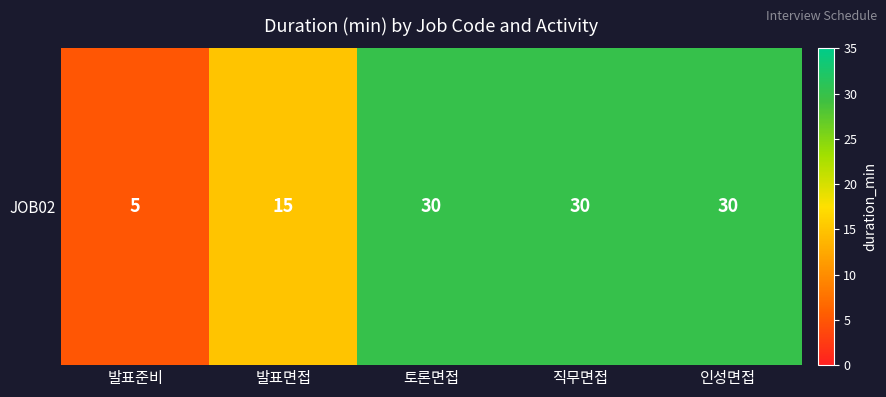

What is the greatest value displayed?

30